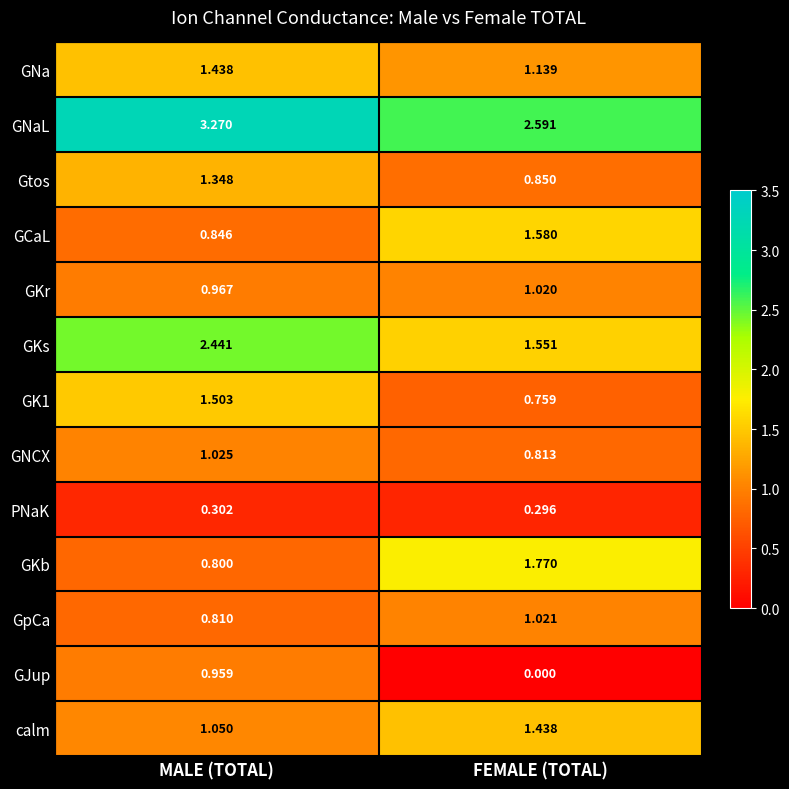

Which series has the largest range (max minus min)?

GKb